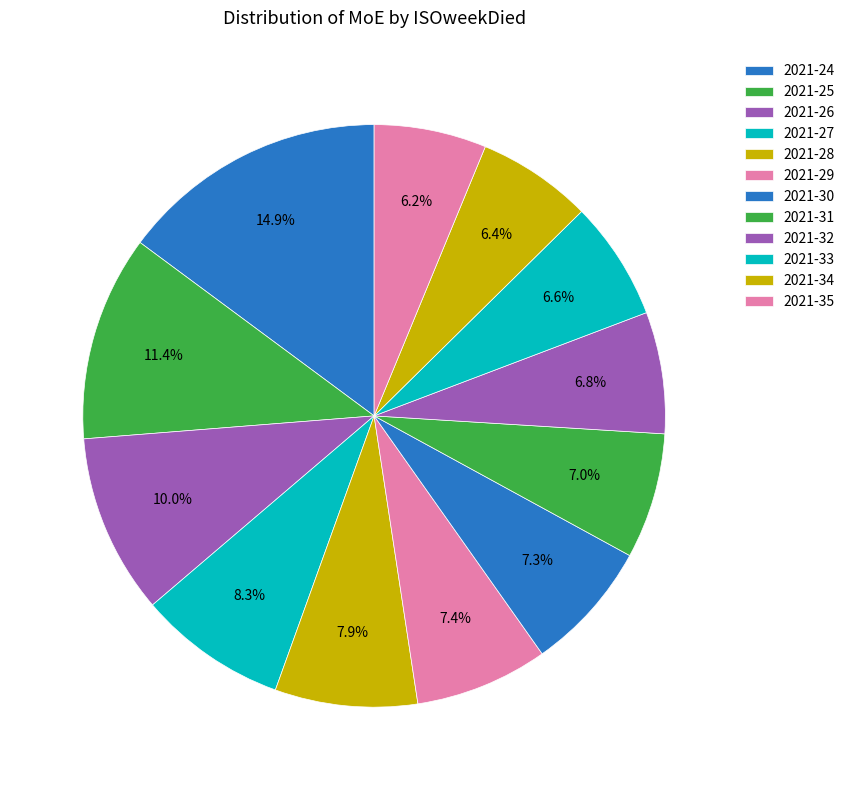

The 2021-24 slice represents 15% of the pie. True or false?

True